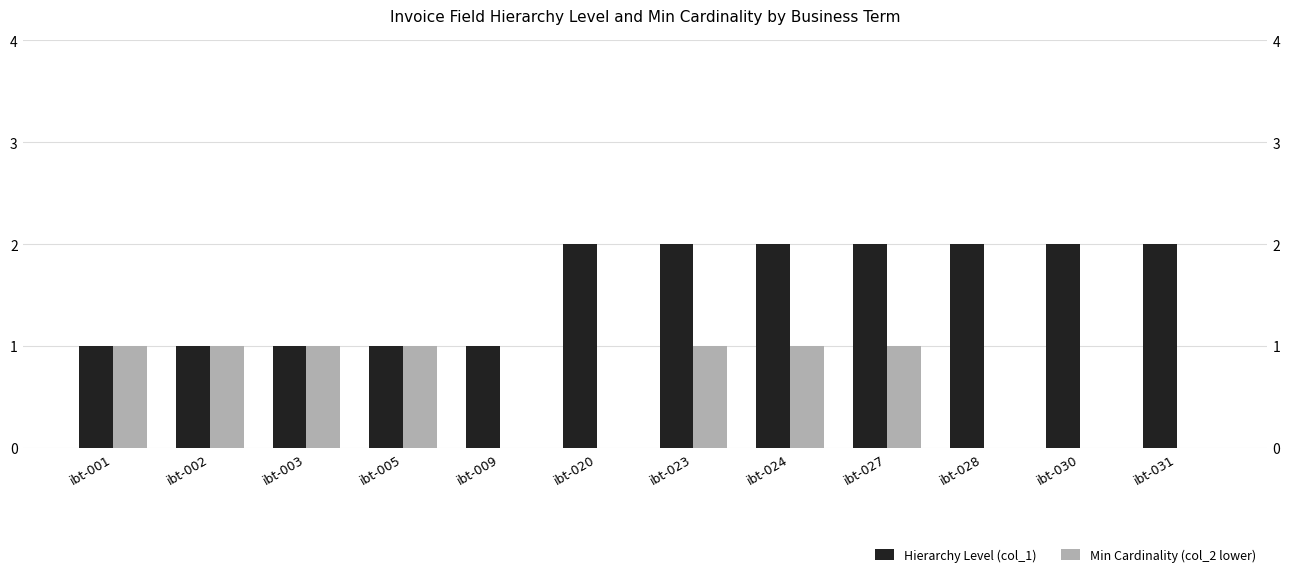

The value of Hierarchy Level (col_1) at ibt-009 is 1. True or false?

True